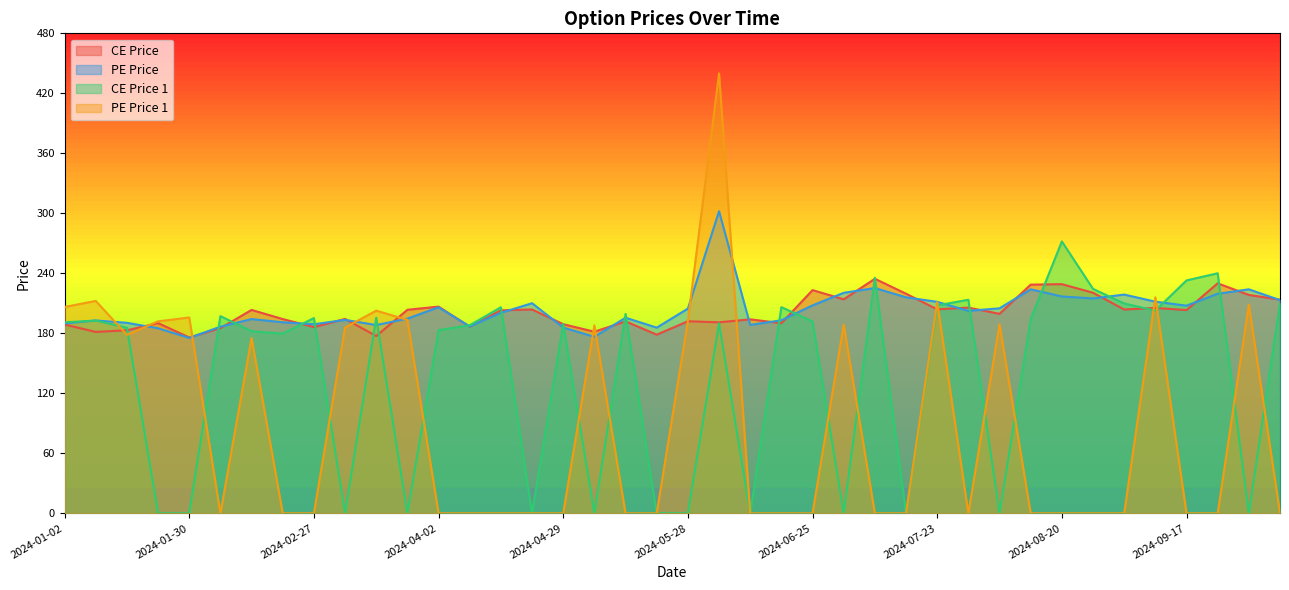

At which label does ce_price_1 reach its minimum?

2024-01-20